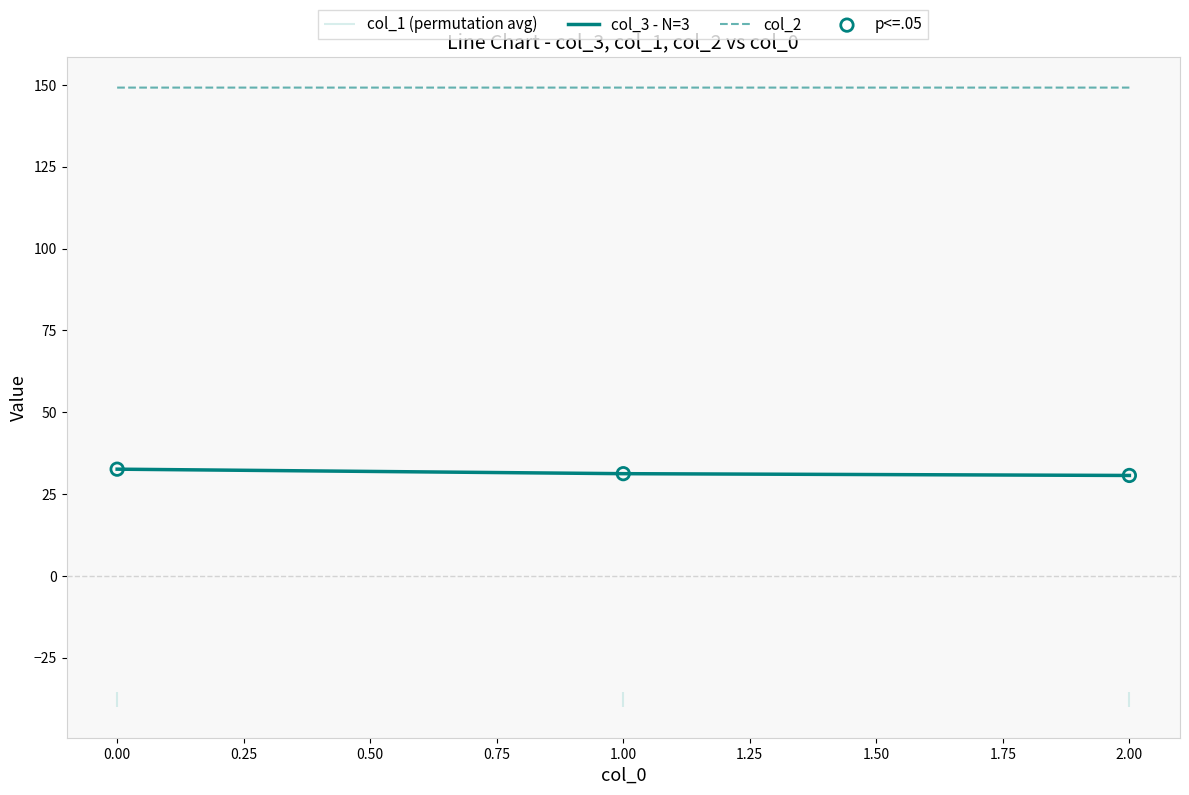

Which series has the largest Y range (max minus min)?

col_3 - N=3